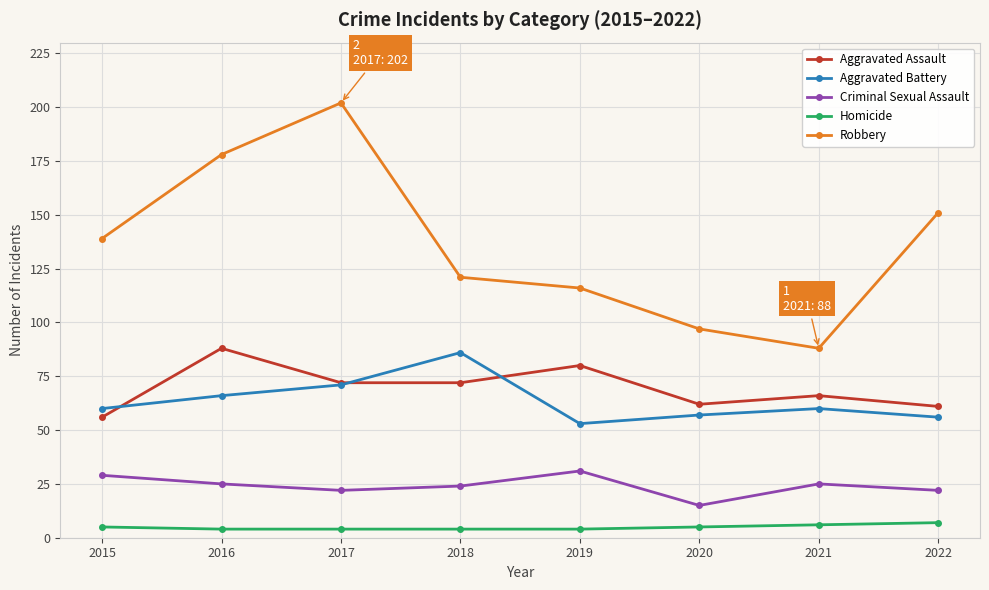

Reading left to right, what are all the values shown in this chart?

Aggravated Assault: 56	88	72	72	80	62	66	61
Aggravated Battery: 60	66	71	86	53	57	60	56
Criminal Sexual Assault: 29	25	22	24	31	15	25	22
Homicide: 5	4	4	4	4	5	6	7
Robbery: 139	178	202	121	116	97	88	151